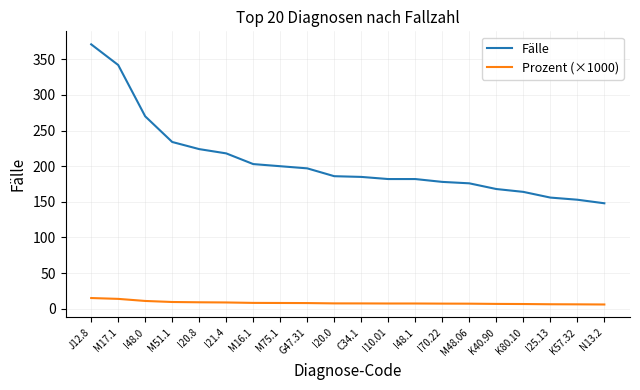

The Prozent (×1000) series shows 6.7 at K80.10. True or false?

True